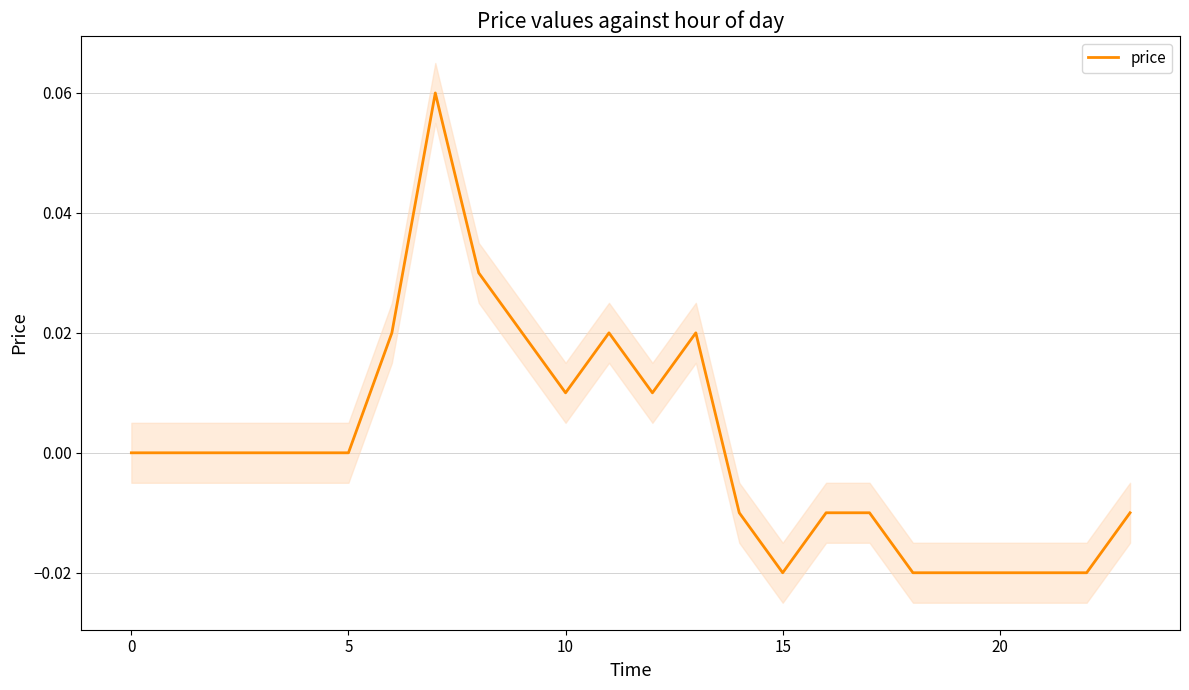

How many interior local peaks (higher than both neighbors) does the data have?

3